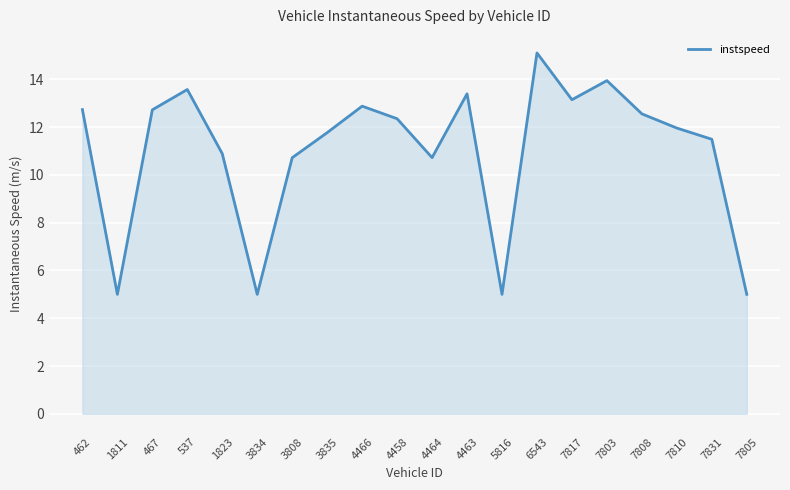

What is the difference between the values at 7803 and 7808?

1.4